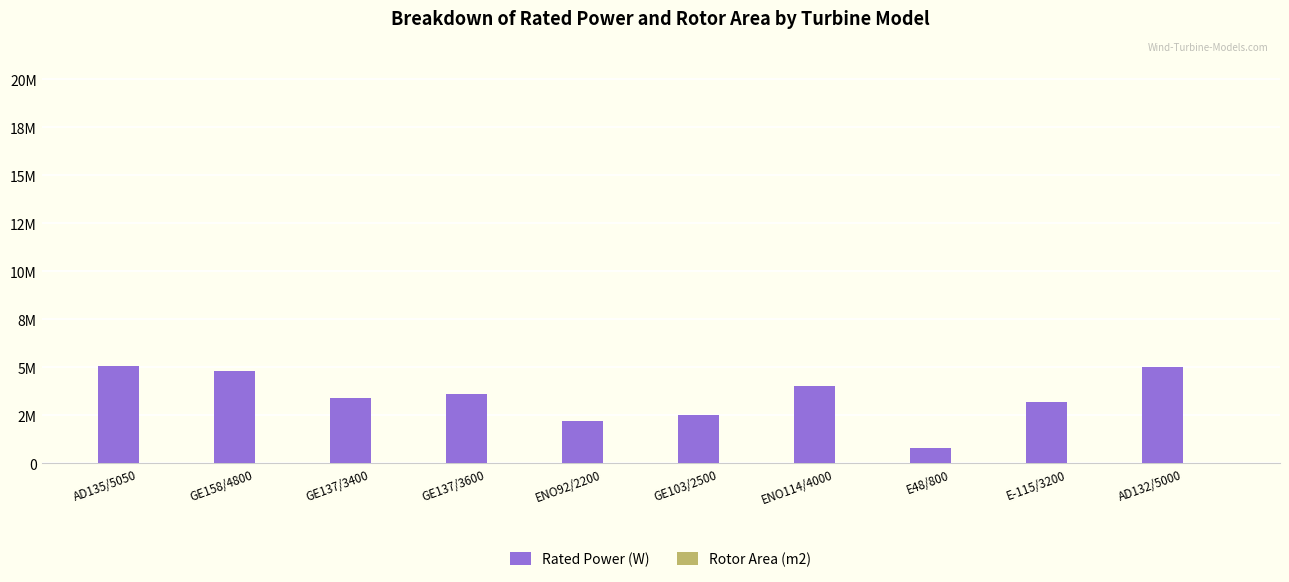

What is the spread (max minus min) of values at GE137/3400?

3385261